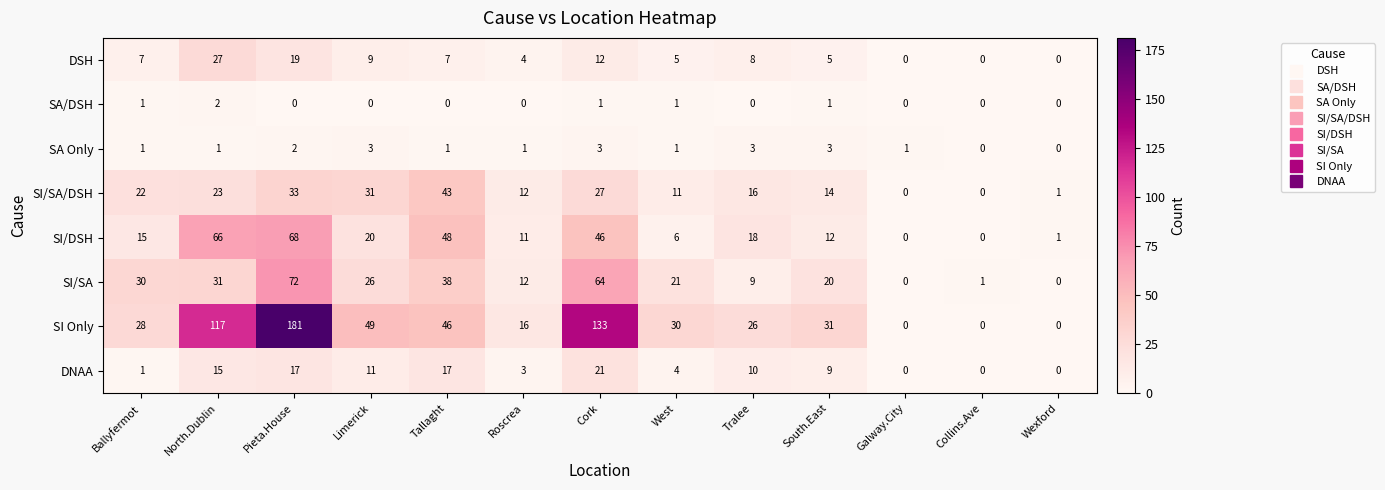

What is the sum of the DNAA values at Collins.Ave and South.East?

9